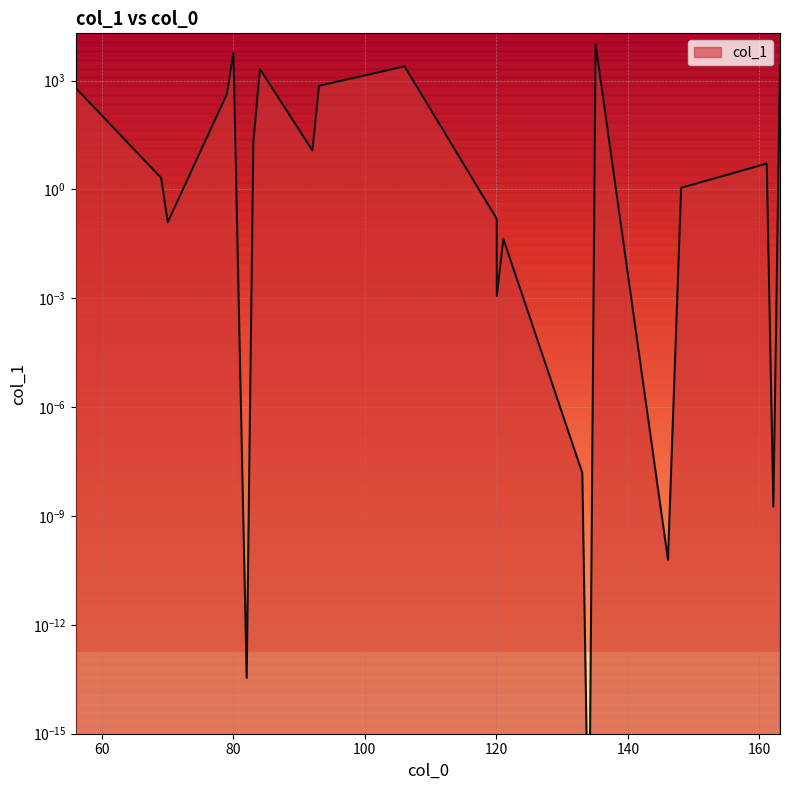

The value at 84.081324 is 3014.7. True or false?

False